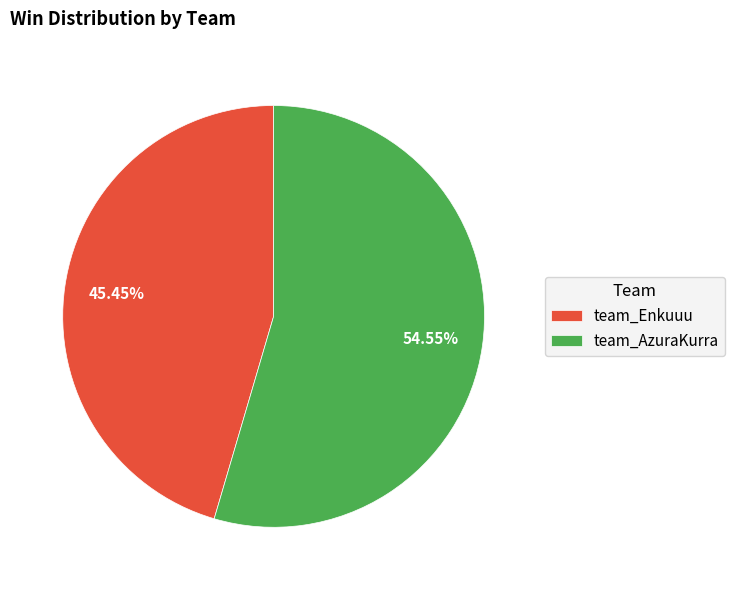

What portion of the pie excludes team_Enkuuu?

54.5%